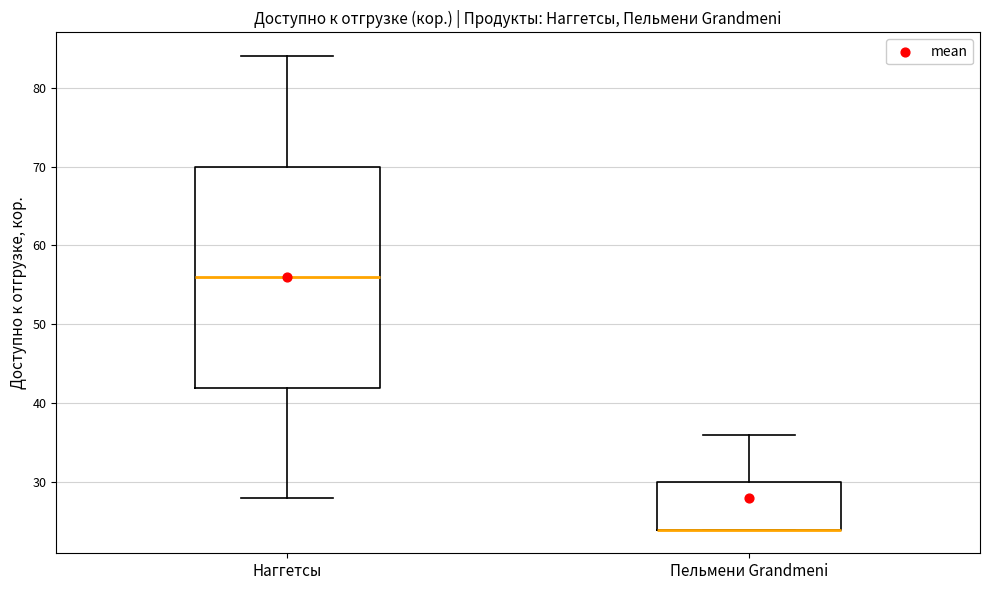

Reading left to right, transcribe this box plot: for each box, give where its median line is, the range the box spans, and where its two whiskers end, as read against the y-axis. The values are not printed on the chart, so give them approximately, as read against the axis.

Наггетсы: median 56, box 42 to 70, whiskers 28 to 84
Пельмени Grandmeni: median 24 (drawn on the box's lower edge), box 24 to 30, whiskers 24 to 36